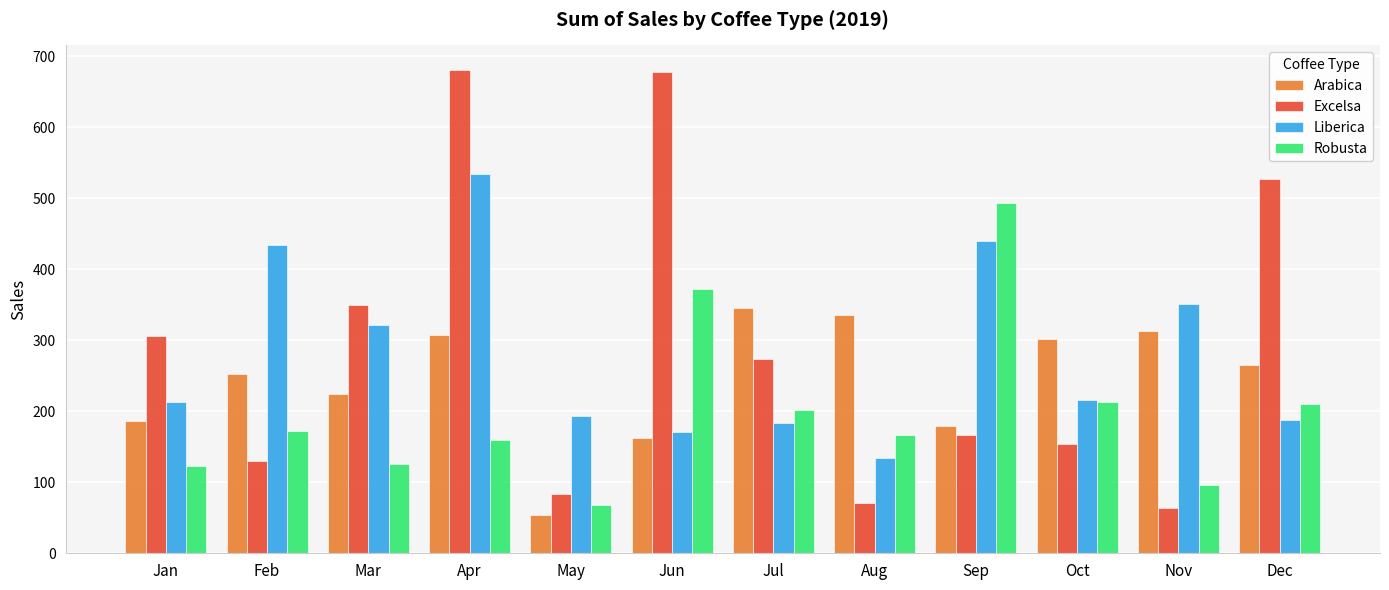

What is the difference between the highest and lowest values at Apr?

522.2